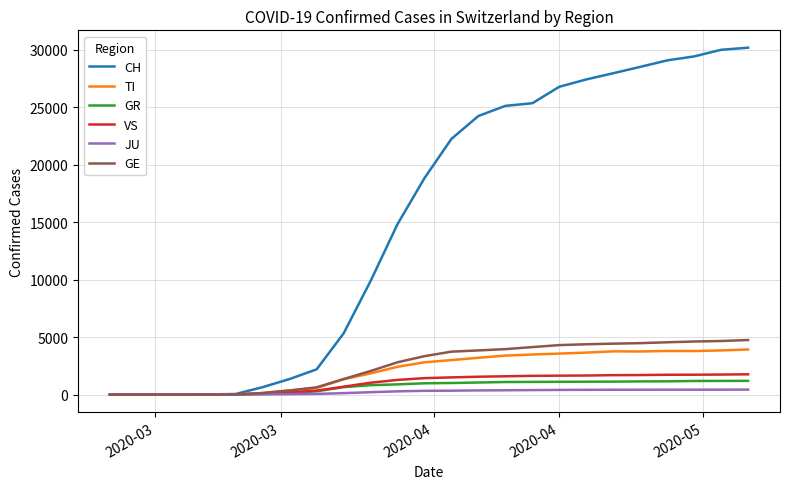

What is the greatest value displayed?

30165